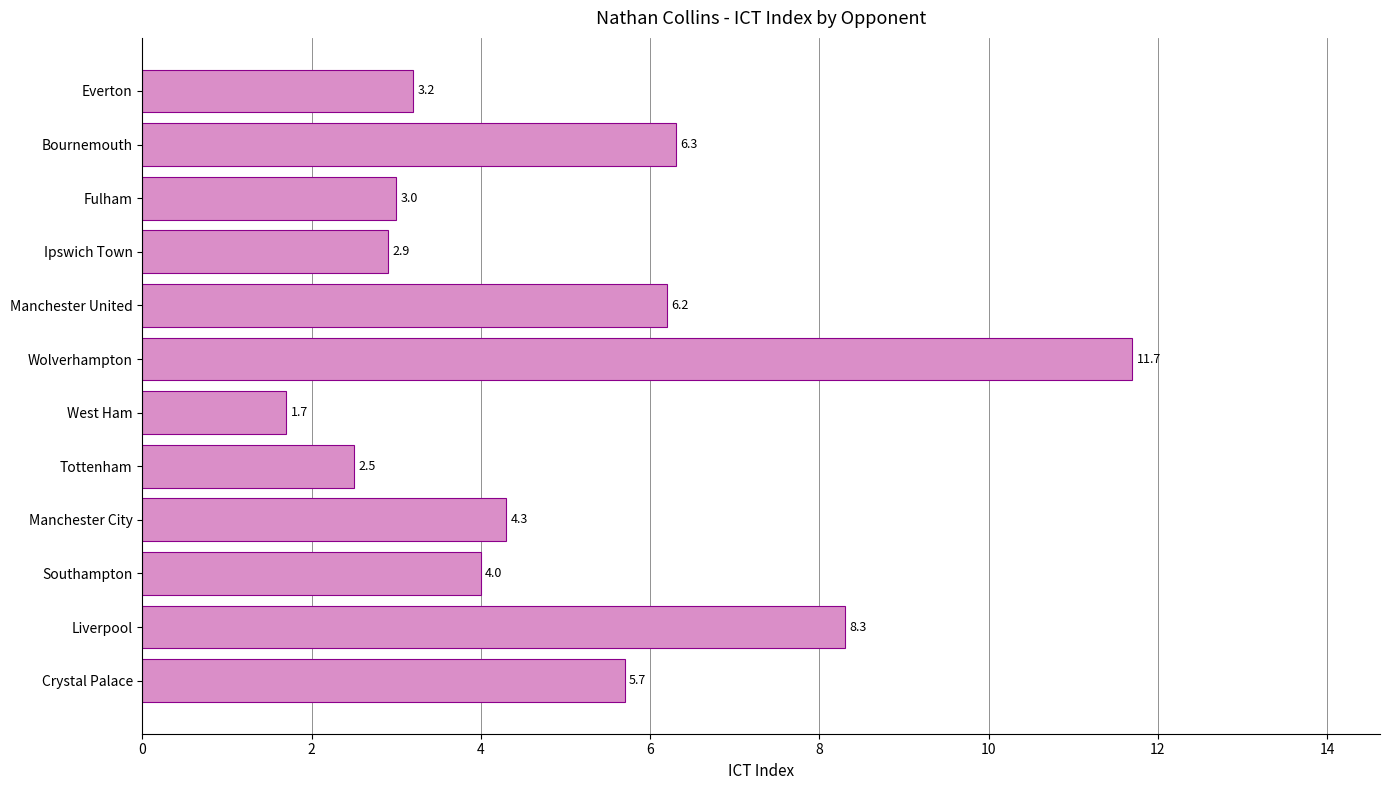

What is the average value?

5.0